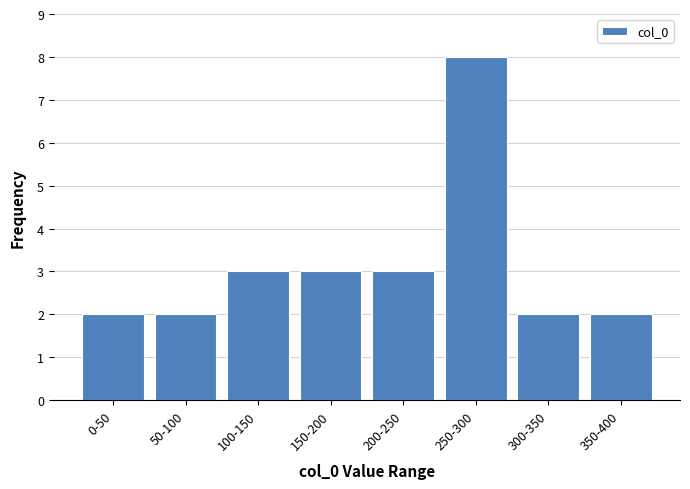

Reading left to right, list all the values displayed in this chart.

2	2	3	3	3	8	2	2